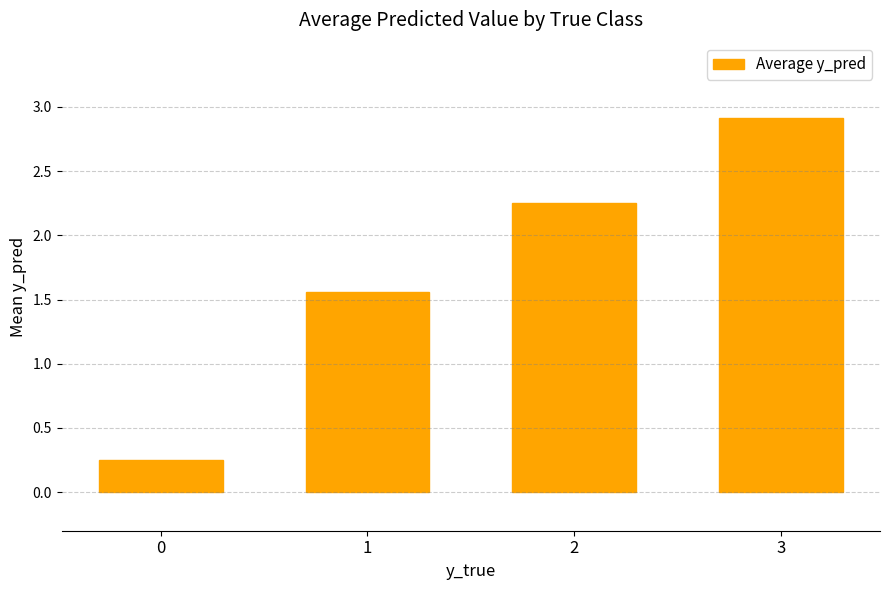

True or false: the data shows 0.1 at 0.

False